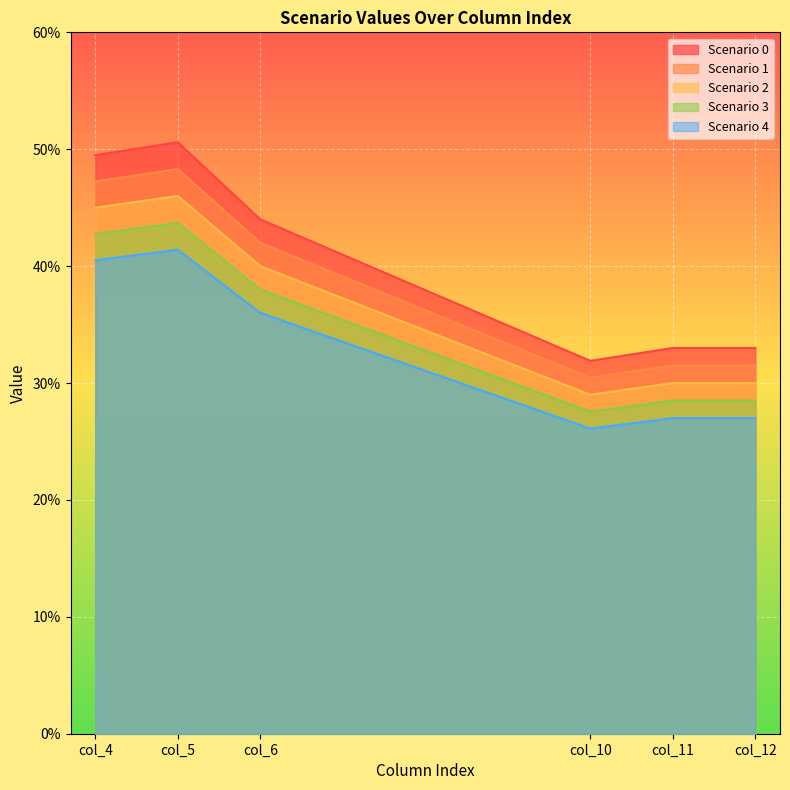

At which category does Scenario 4 reach its first local peak?

col_5